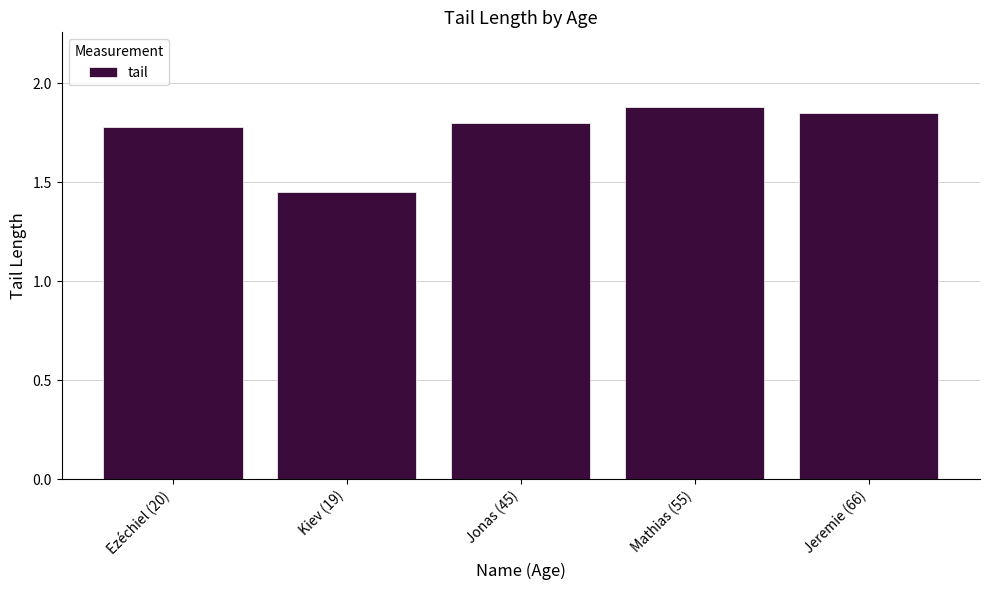

Which category has the lowest value across all series?

Kiev (19)